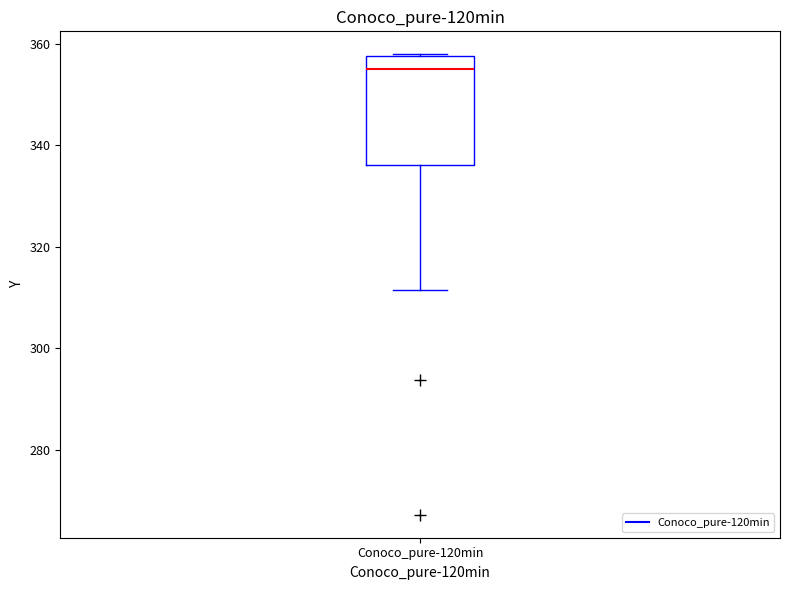

Where is the lower edge of the box for Conoco_pure-120min on the y-axis? The values are not printed on the chart, so give them approximately, as read against the axis.

336